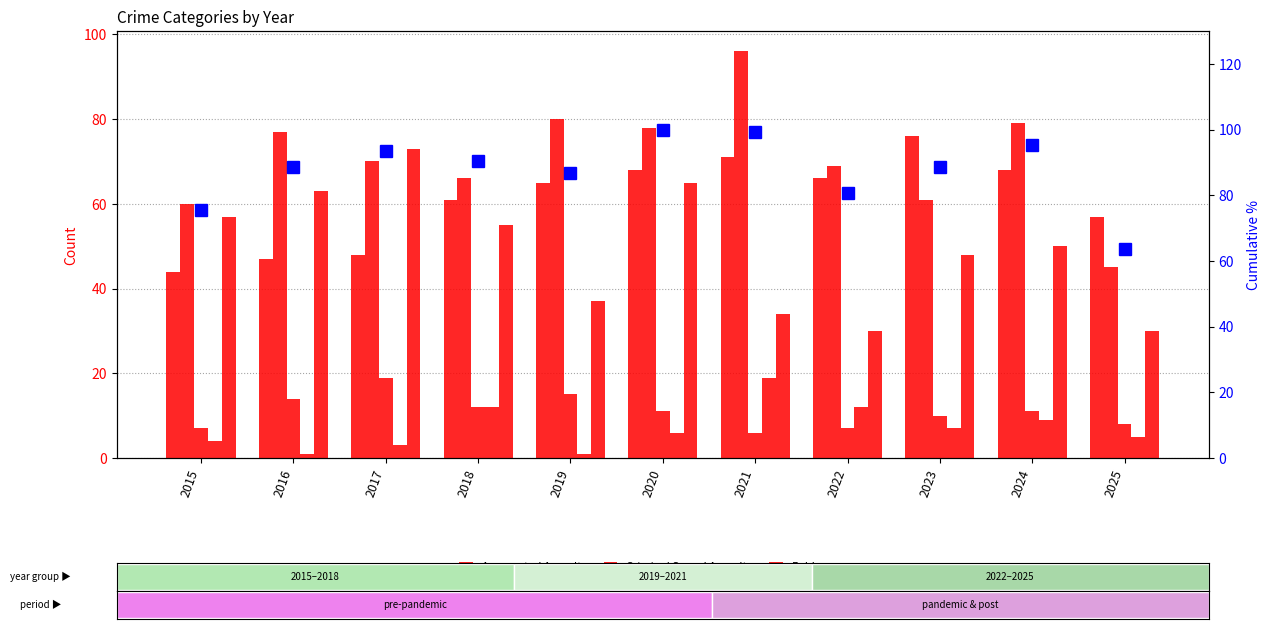

What value does the Criminal Sexual Assault series have at 2020?

11.0